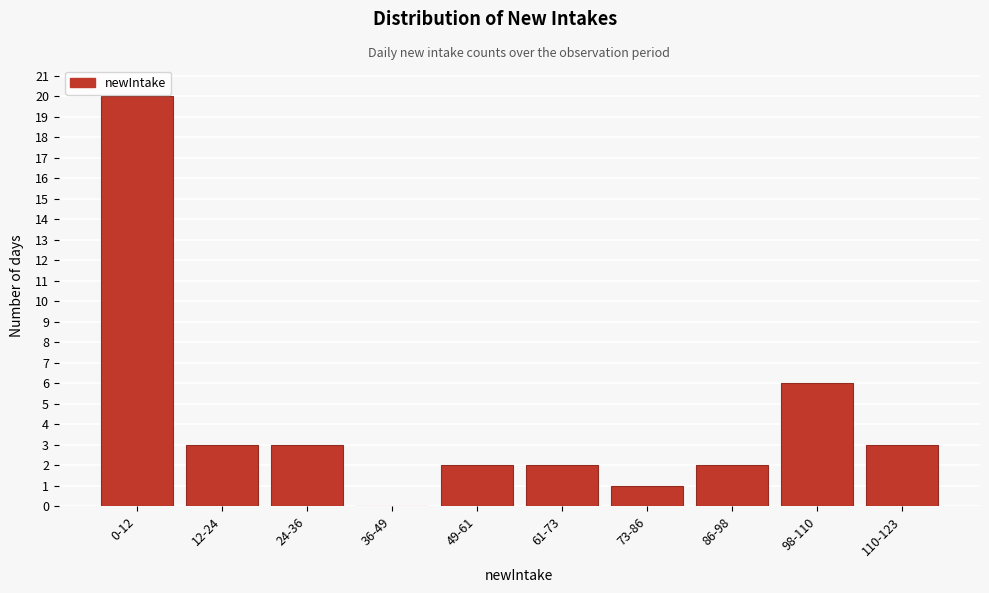

Reading left to right, transcribe all the data shown in this chart.

0-12=20	12-24=3	24-36=3	36-49=0	49-61=2	61-73=2	73-86=1	86-98=2	98-110=6	110-123=3